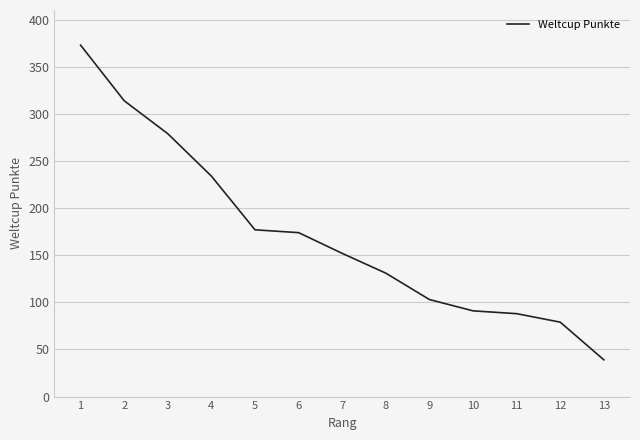

What value does the data have at 5?

177